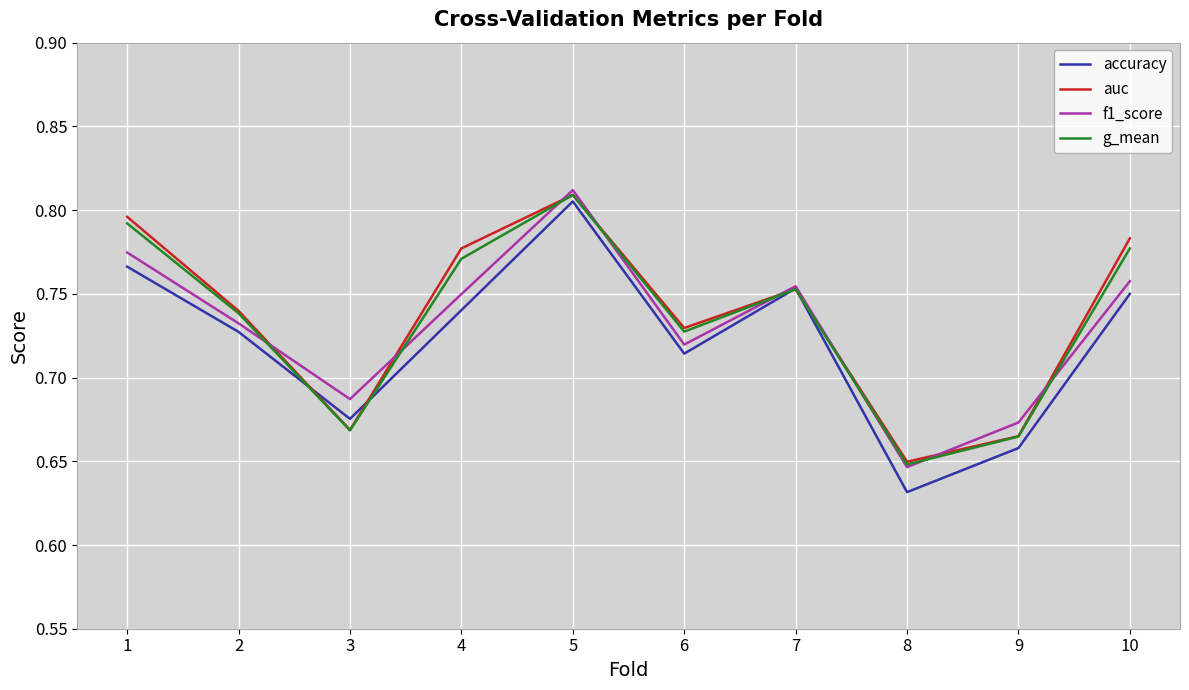

Which category has the lowest value across all series?

8